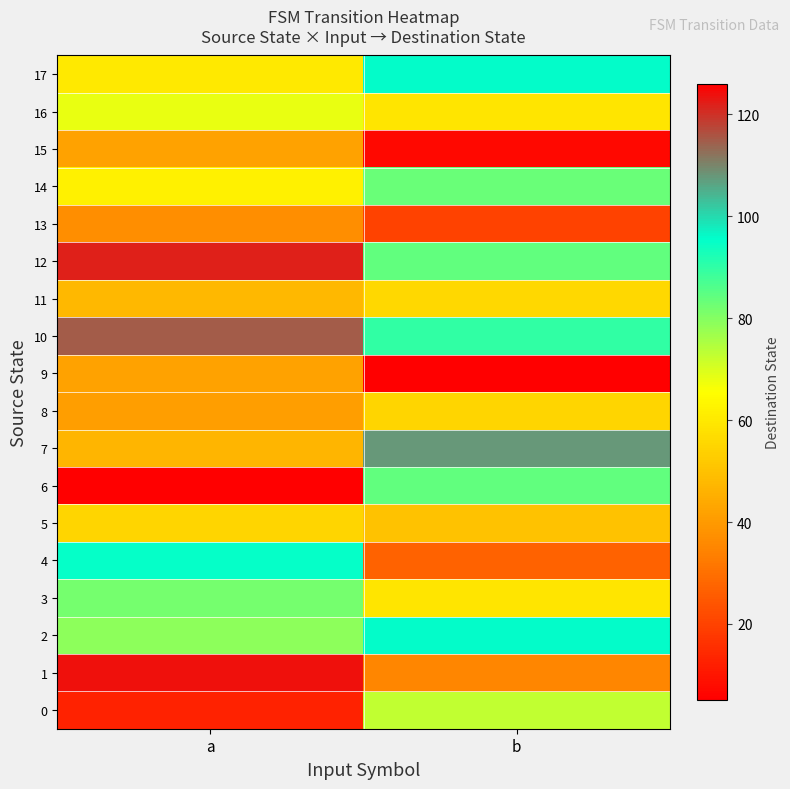

Count the number of data series in this chart.

18